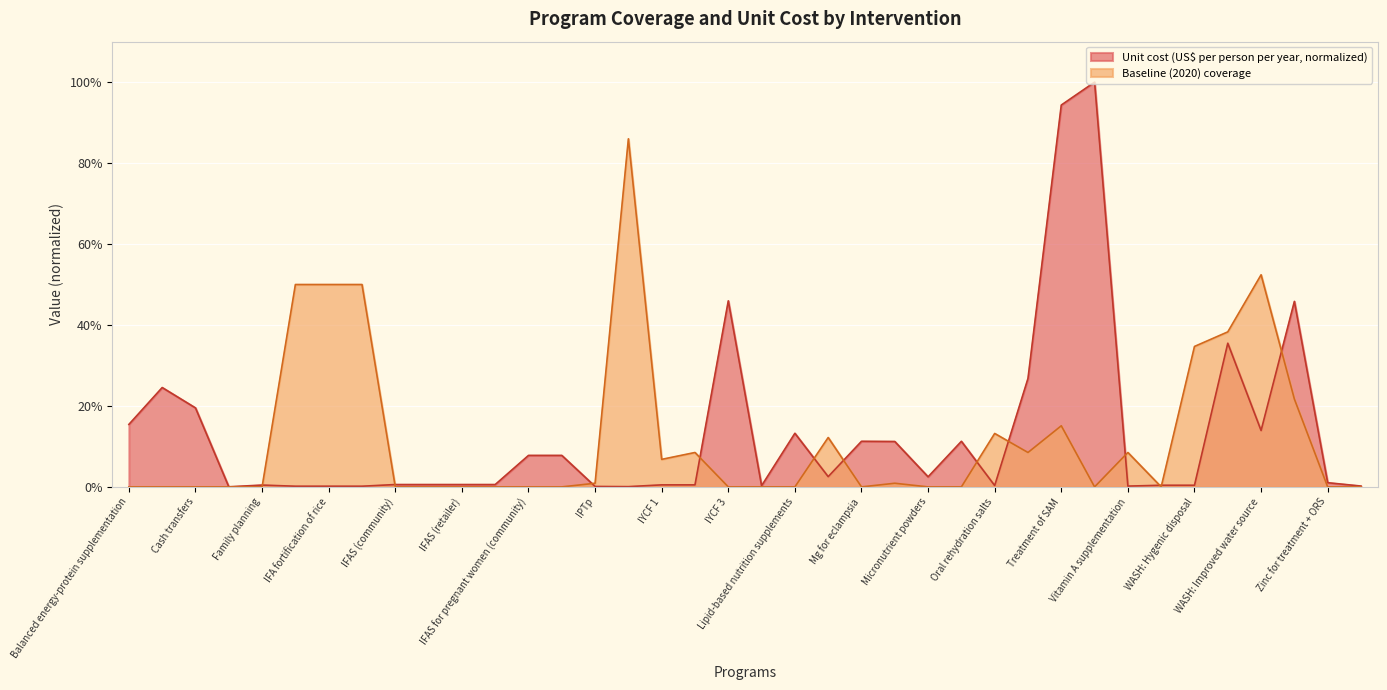

Which series has the largest total across all categories?

Unit cost (US$ per person per year, normalized)